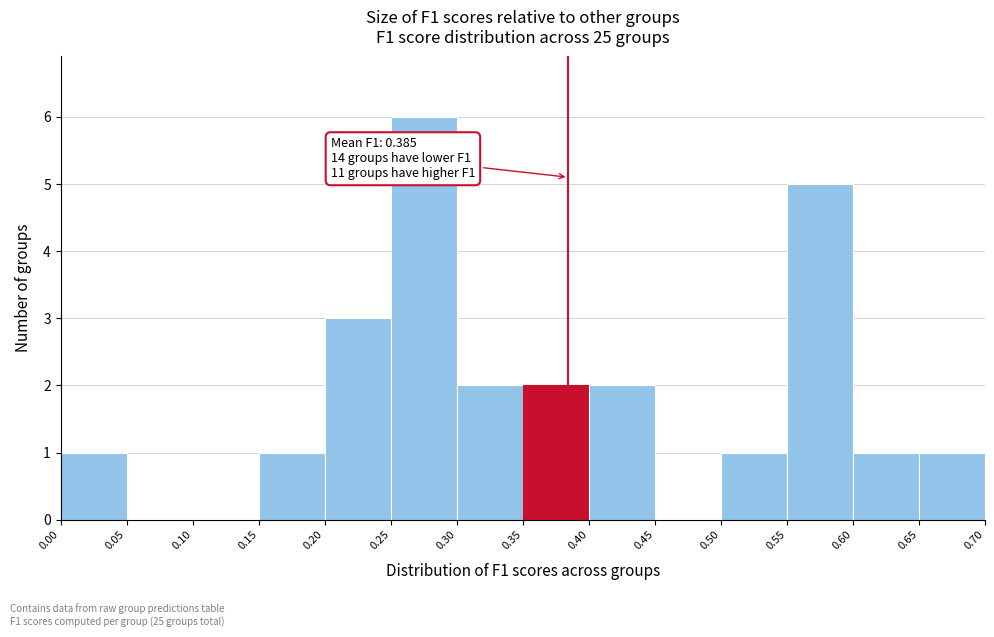

Which range on the x-axis has the tallest bar?

0.25 to 0.30